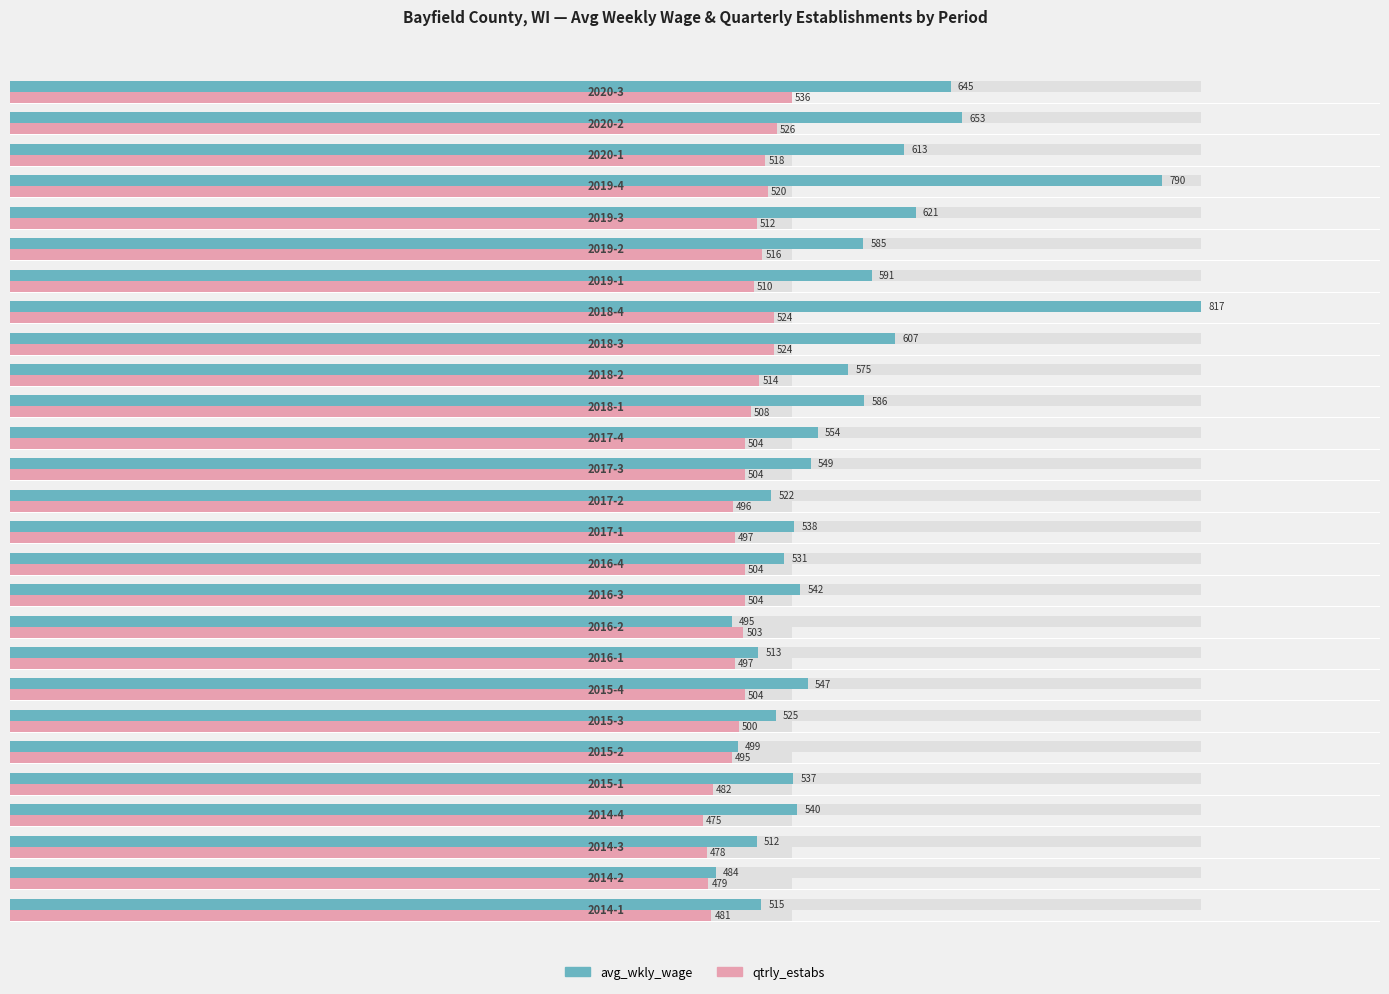

How many data points does each series have?

27